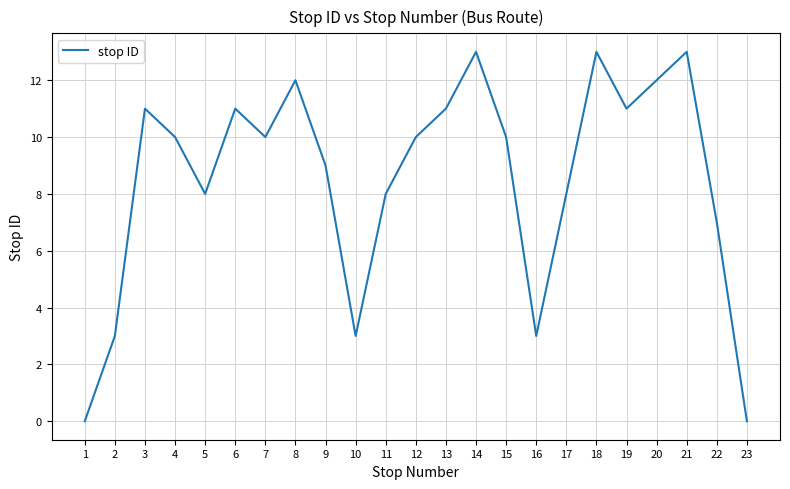

How many lines are shown in the chart?

1